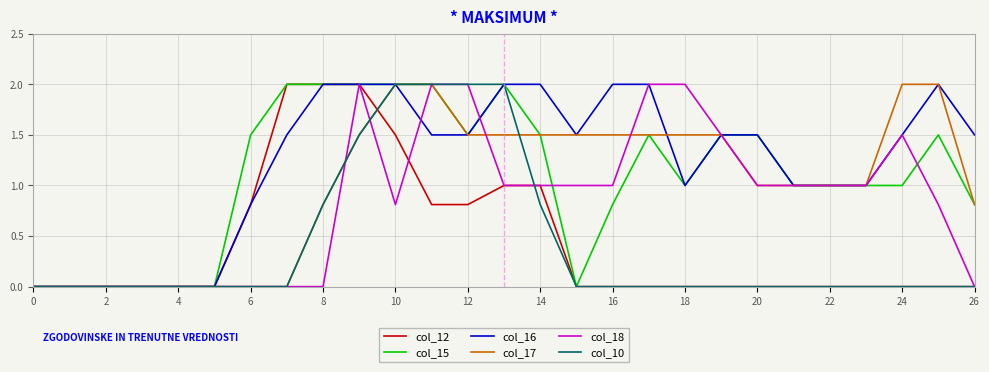

What is the highest value of the col_15 series?

2.0